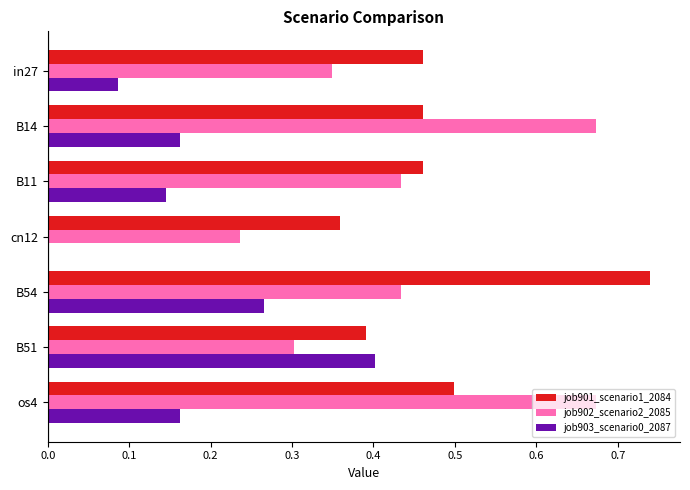

At which category does the chart reach its peak across all series?

B54